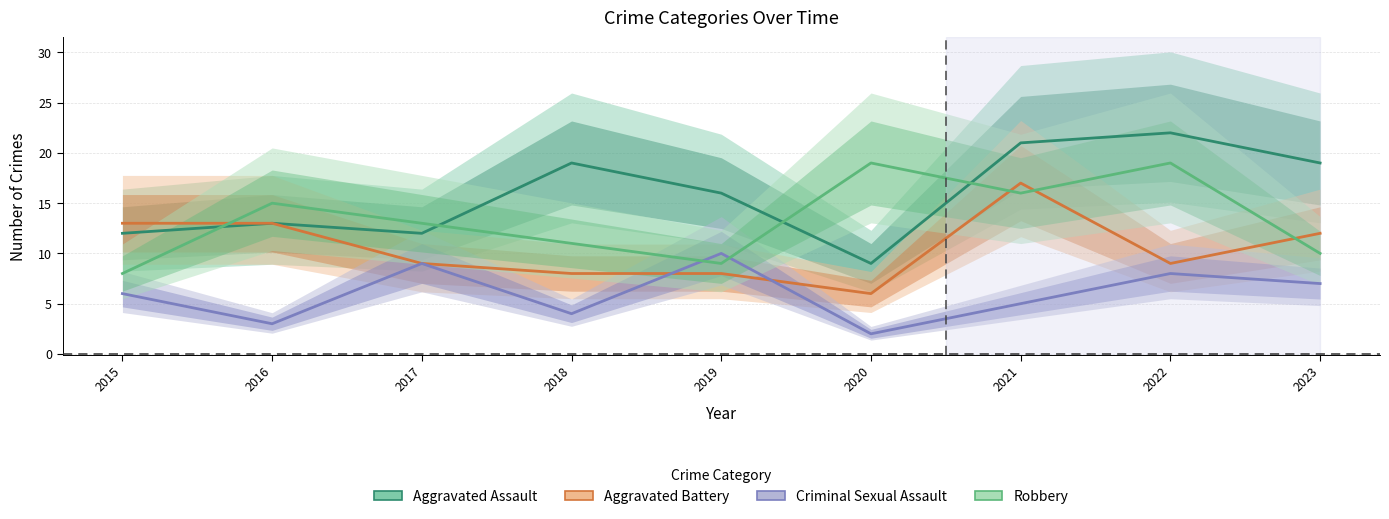

True or false: Aggravated Assault has more than 1 interior local peaks.

True